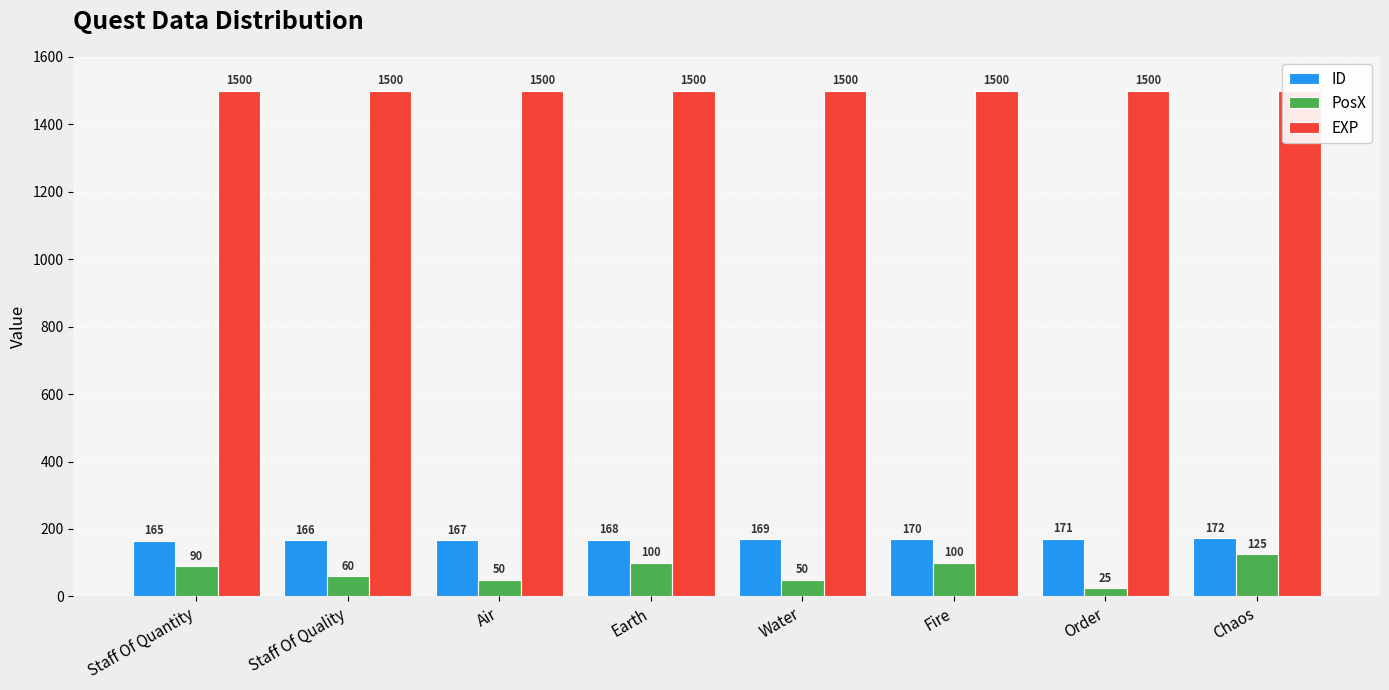

Which series changed the most between Staff Of Quality and Water?

PosX